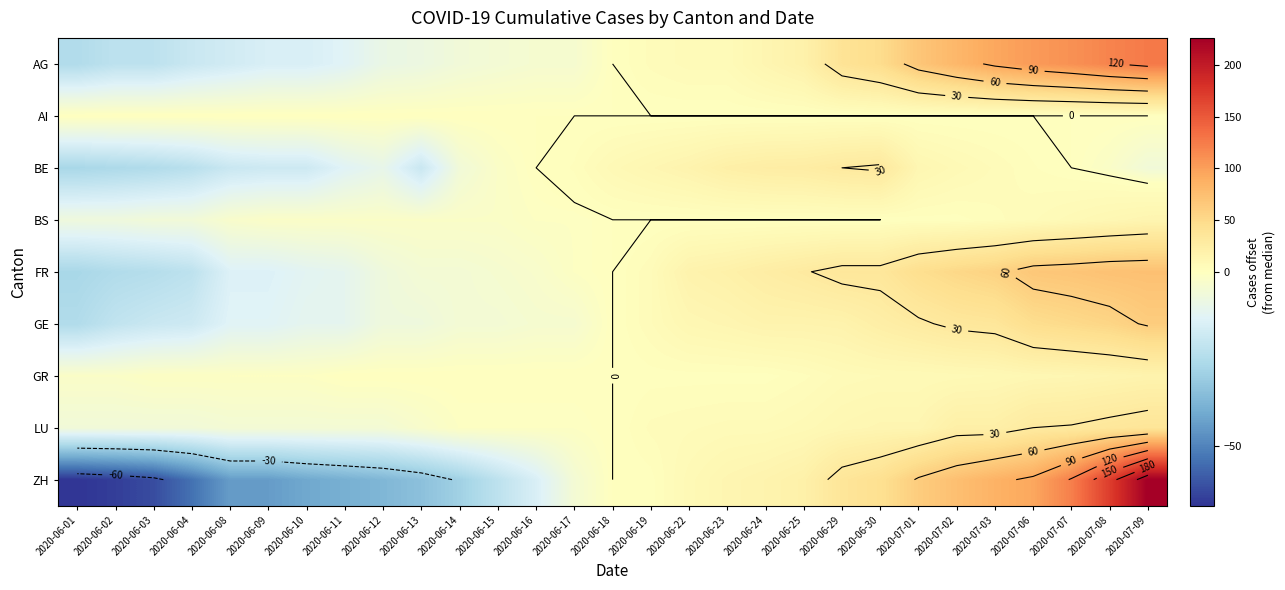

The ZH series shows 147 at 2020-07-03. True or false?

False